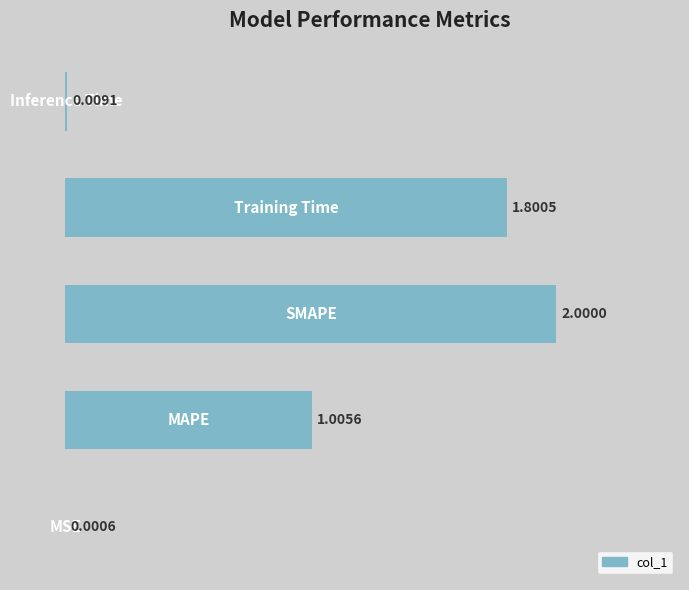

Reading left to right, extract all data points from this chart.

0=0.0	1=1.0	2=2.0	3=1.8	4=0.0